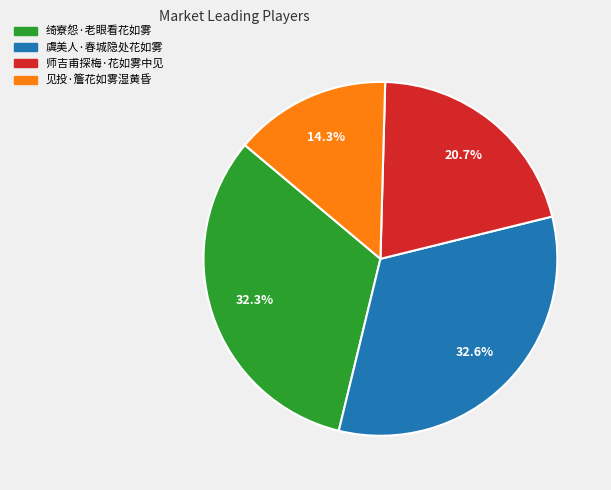

Count the number of slices in the pie.

4